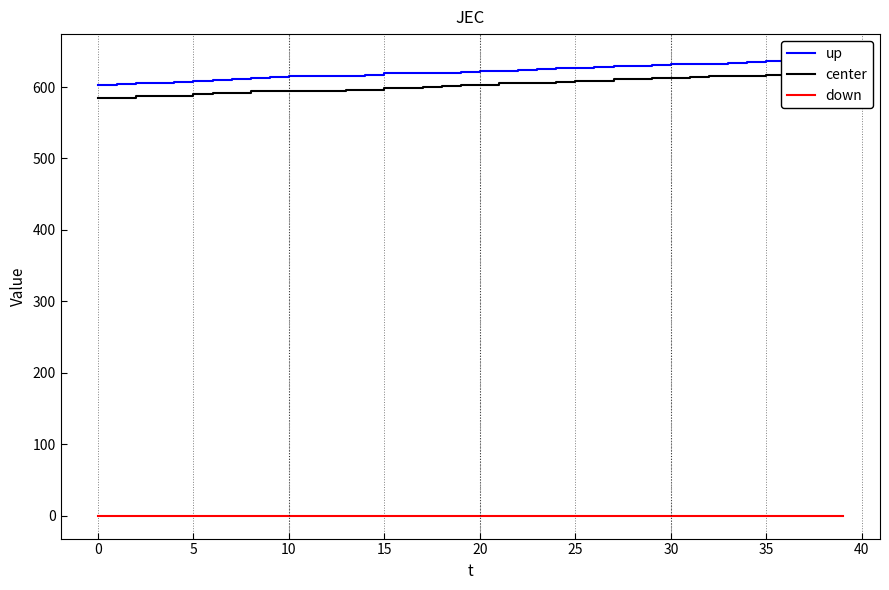

At how many categories does at least one series exceed 405?

40